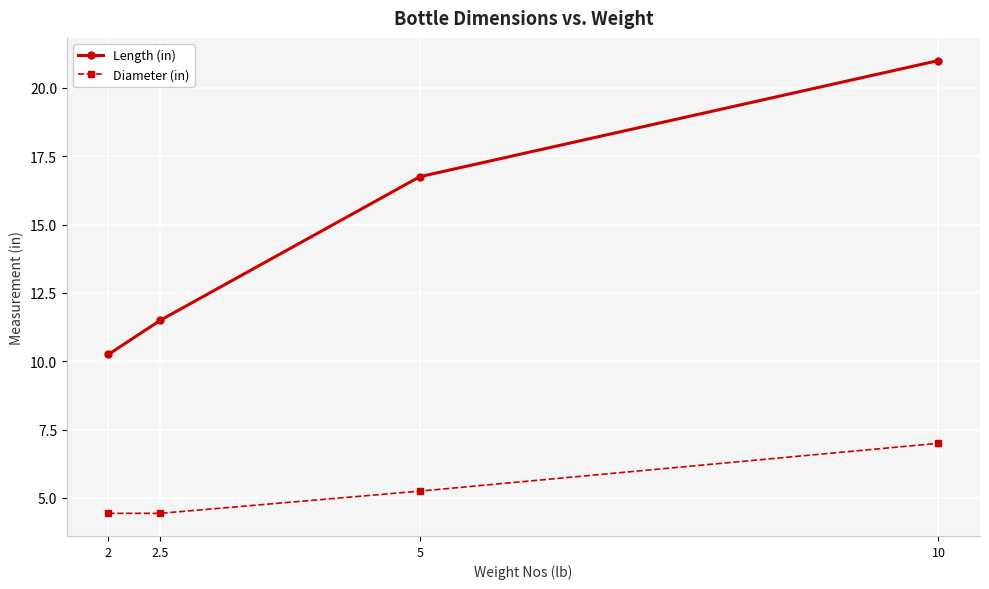

What is the sum of all Diameter (in) values?

21.1